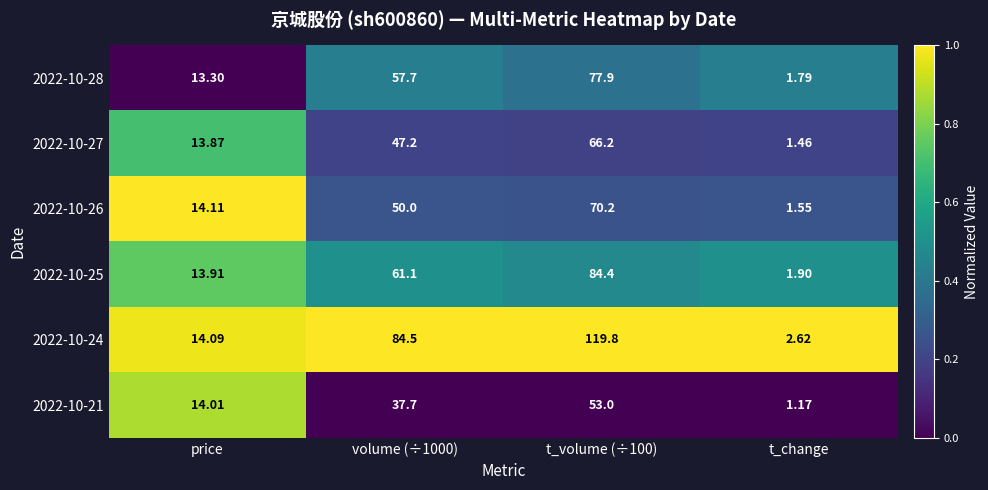

Which label corresponds to the smallest value in the chart?

t_change